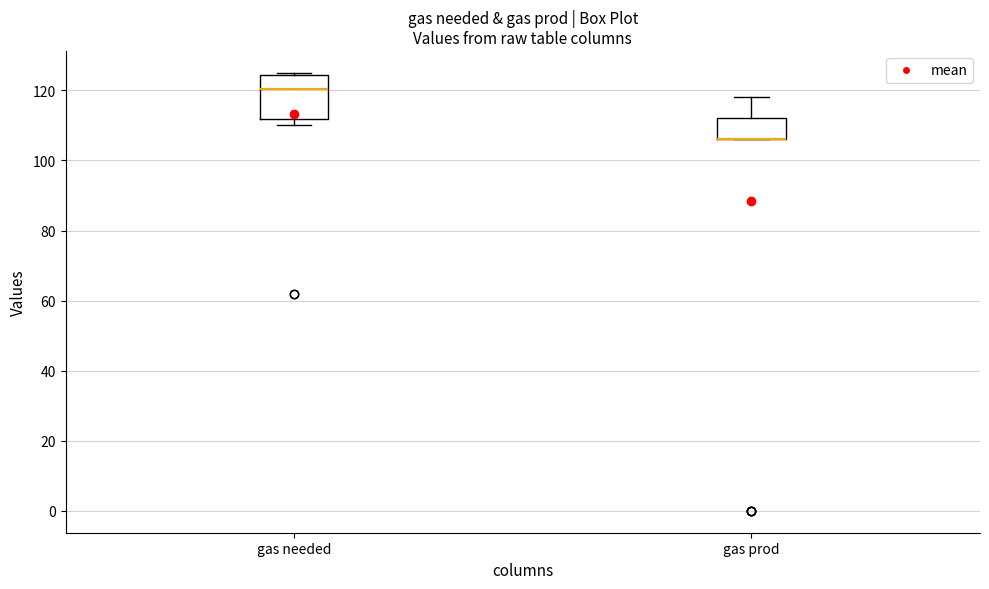

Reading left to right, transcribe this box plot: for each box, give where its median line is, the range the box spans, and where its two whiskers end, as read against the y-axis. The values are not printed on the chart, so give them approximately, as read against the axis.

gas needed: median 120, box 112 to 124, whiskers 110 to 126
gas prod: median 106 (drawn on the box's lower edge), box 106 to 112, whiskers 106 to 118